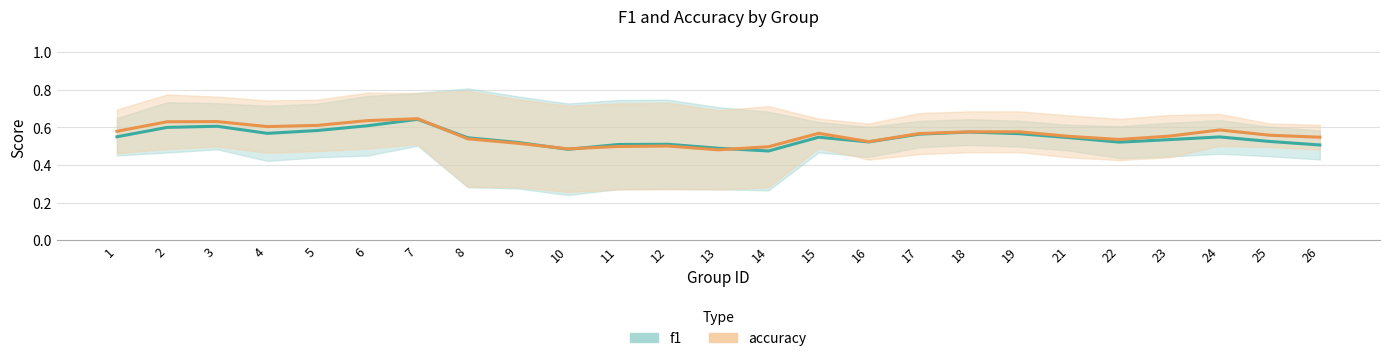

Rank the series at 23 from highest to lowest value.

accuracy, f1